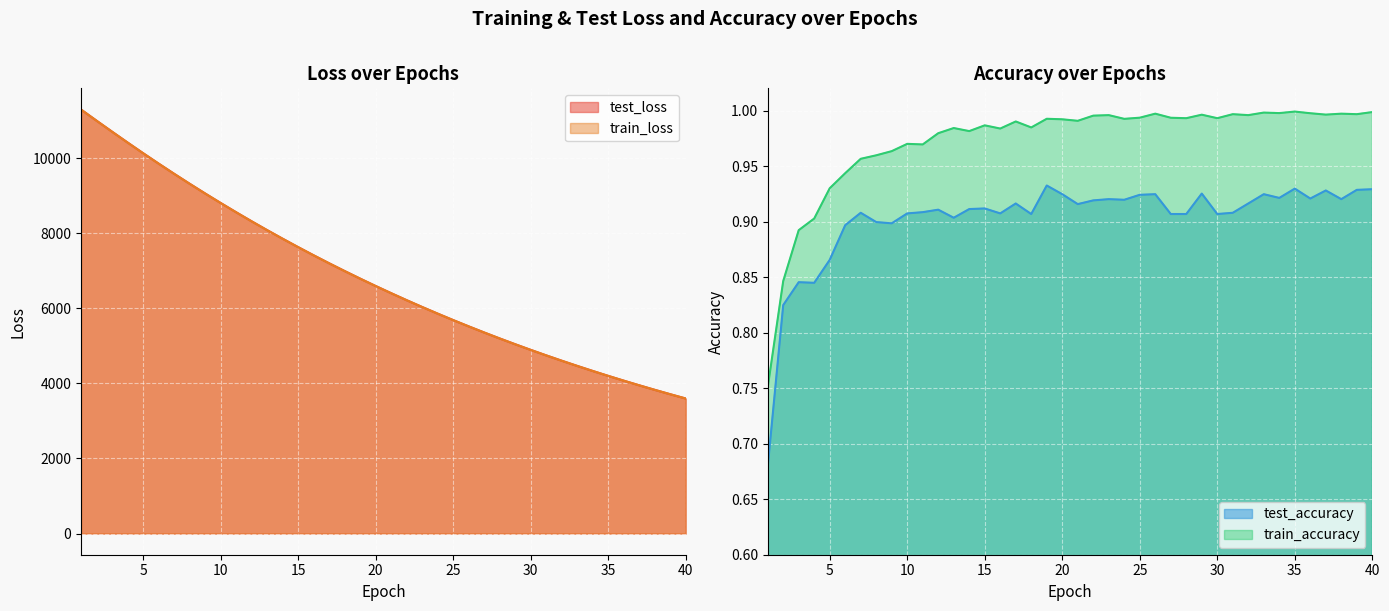

How many data points in test_loss are less than 6597?

20